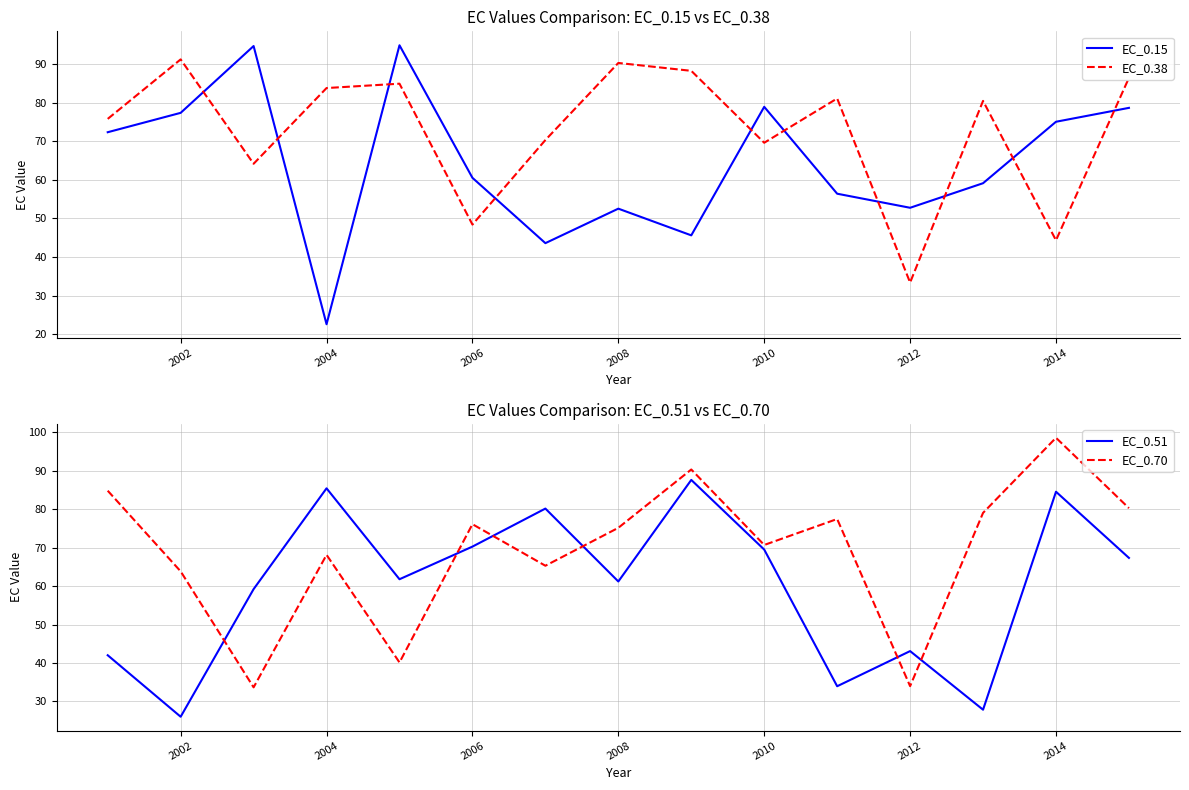

How many categories are shown in the chart?

15